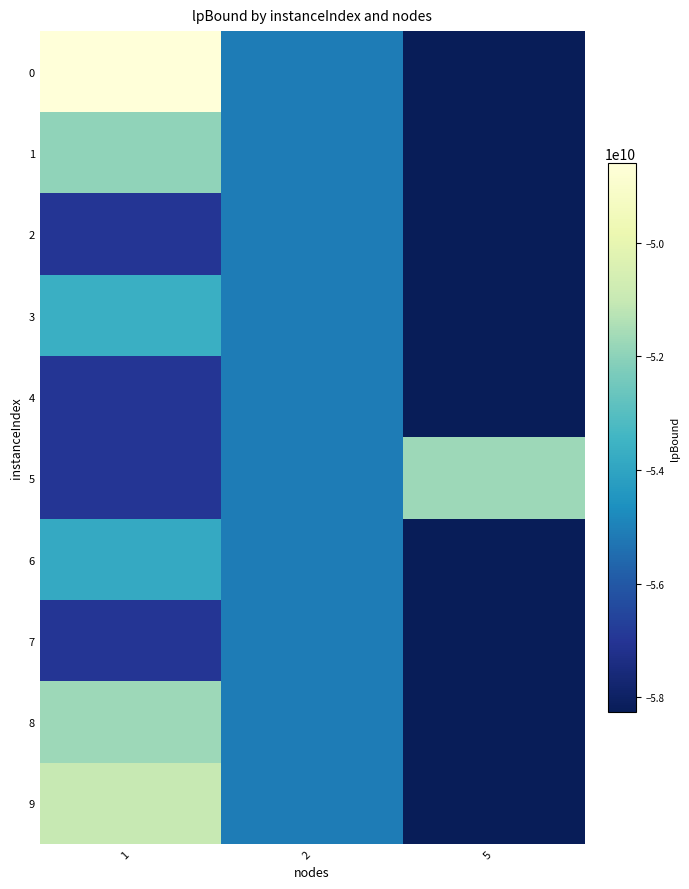

What is the total value across all series at 2?

-551151308260.8